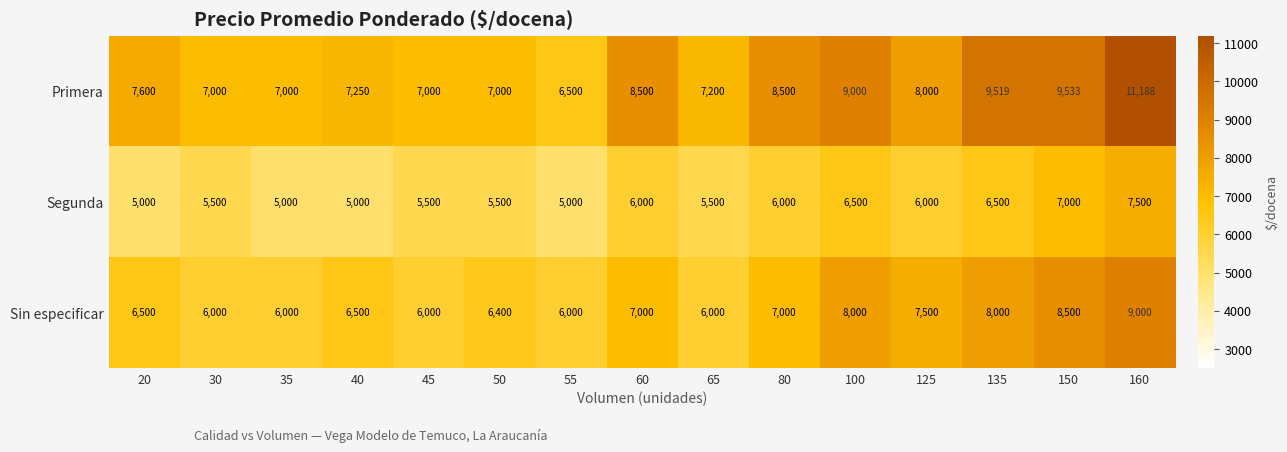

At 45, list the series in order from largest to smallest.

Primera, Sin especificar, Segunda